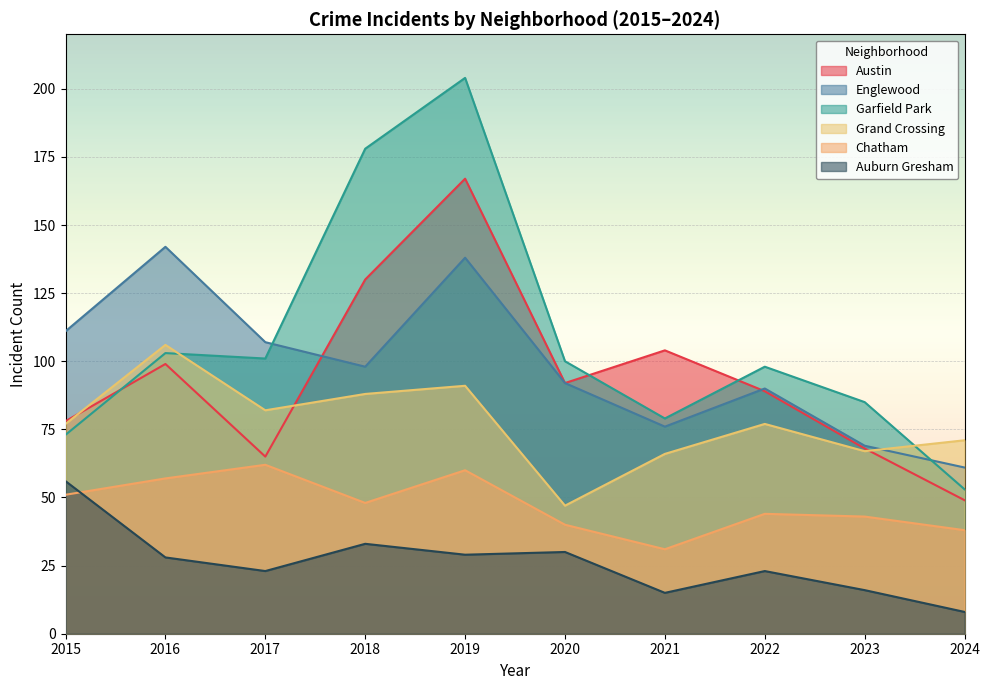

Between 2015 and 2022, which series saw the biggest shift?

Auburn Gresham